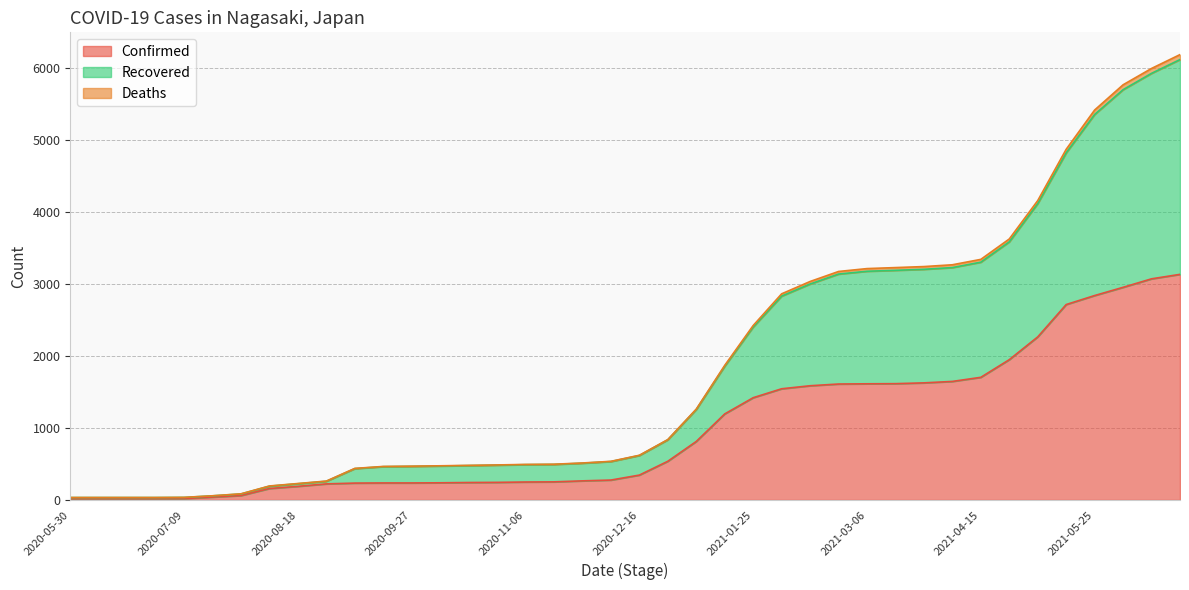

What is the maximum value for Confirmed?

3131